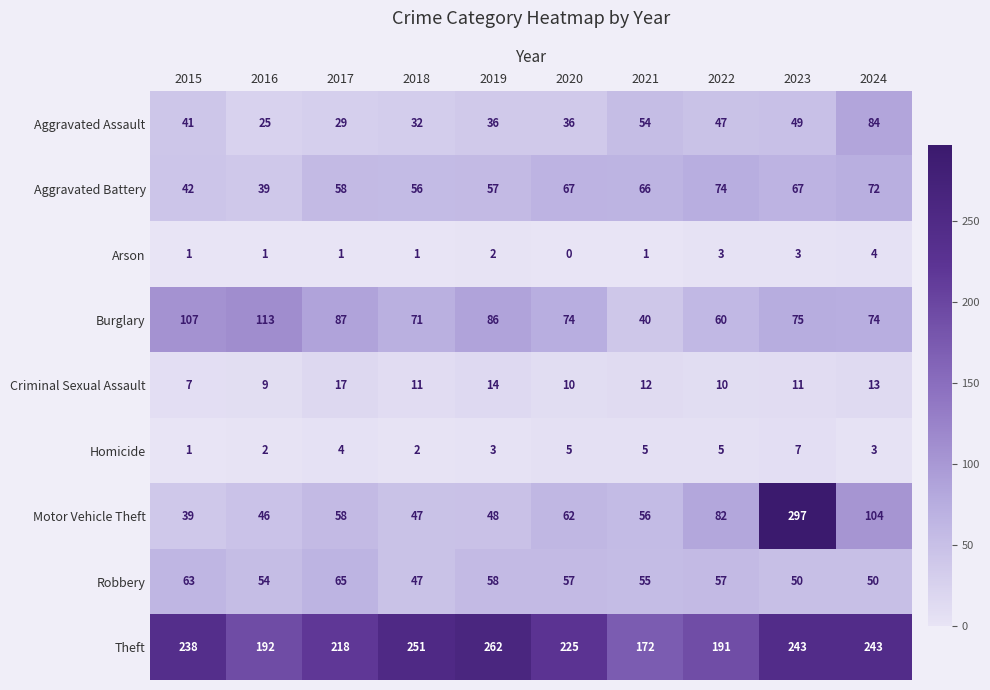

What is the difference between the highest and lowest values at 2019?

260